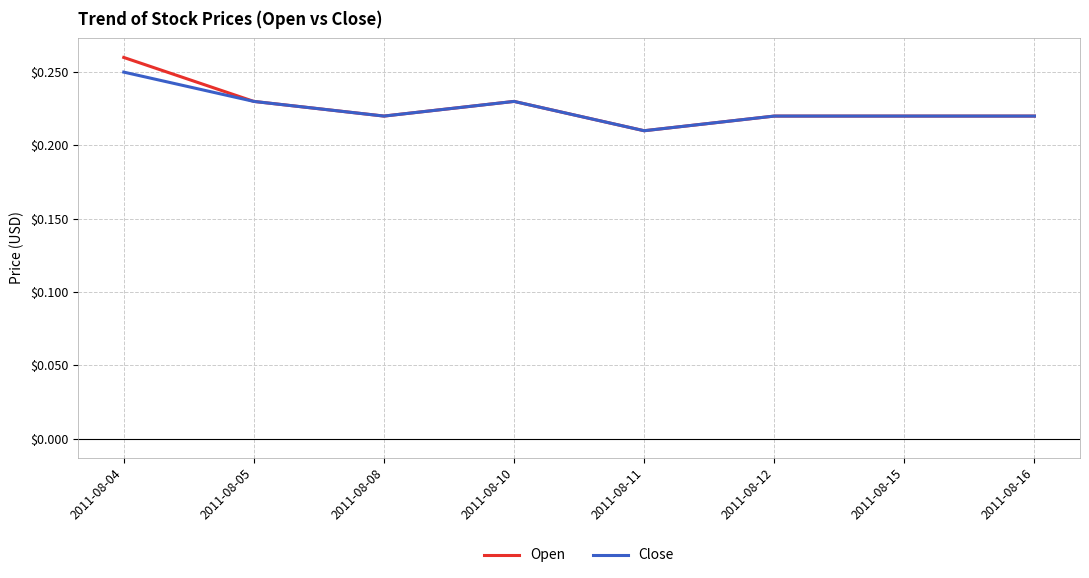

Where is Close nearest to the value 0?

2011-08-11